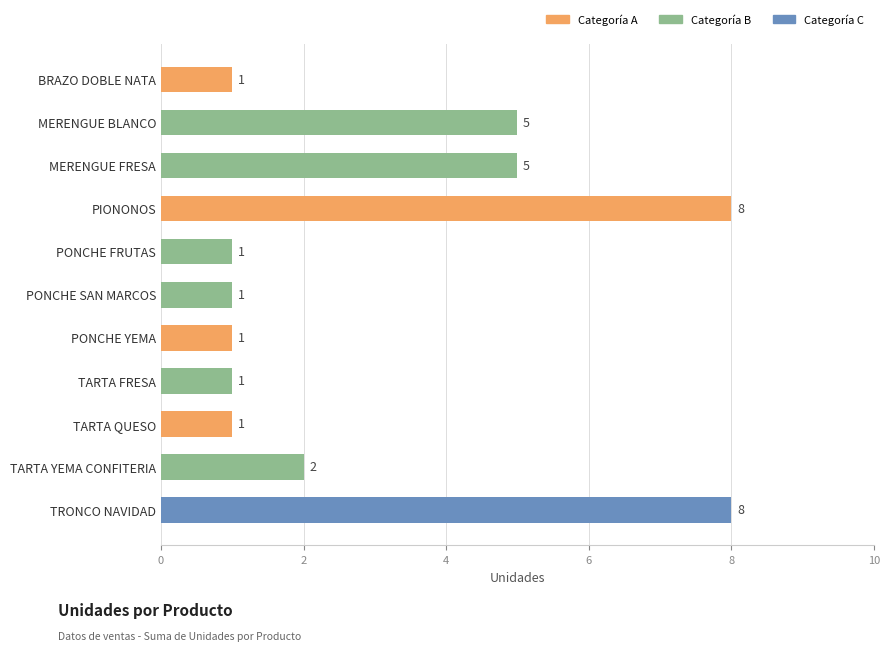

How many values are between 1 and 5?

9